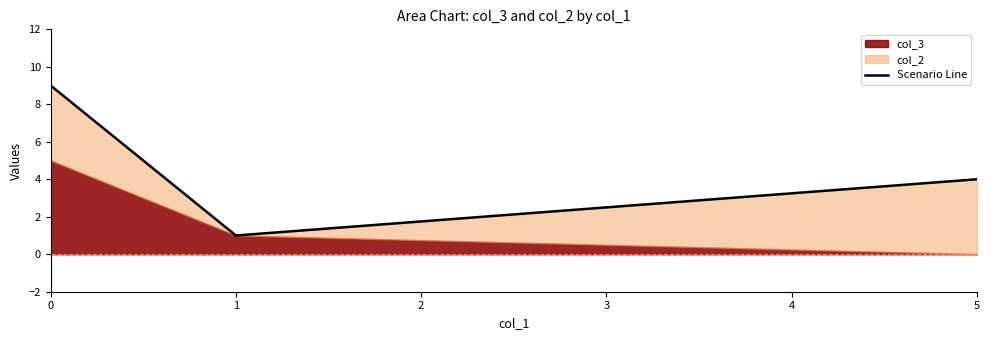

What is the change in value from 0 to 1?

-8